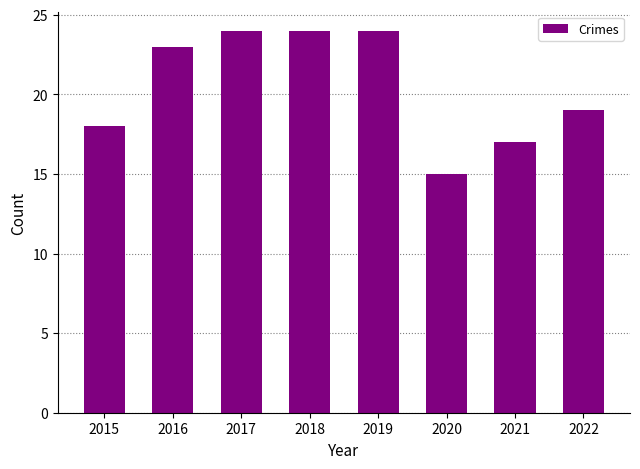

What is the value of the 4th bar from the left?

24